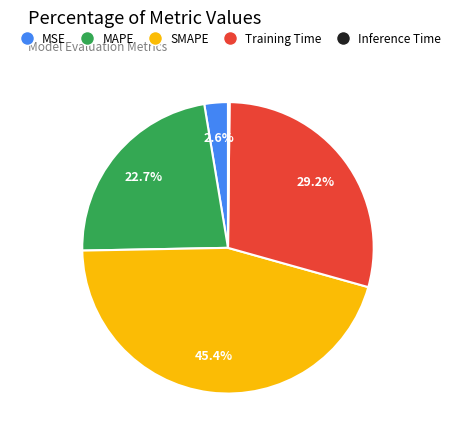

Which category has the biggest portion of the pie?

SMAPE